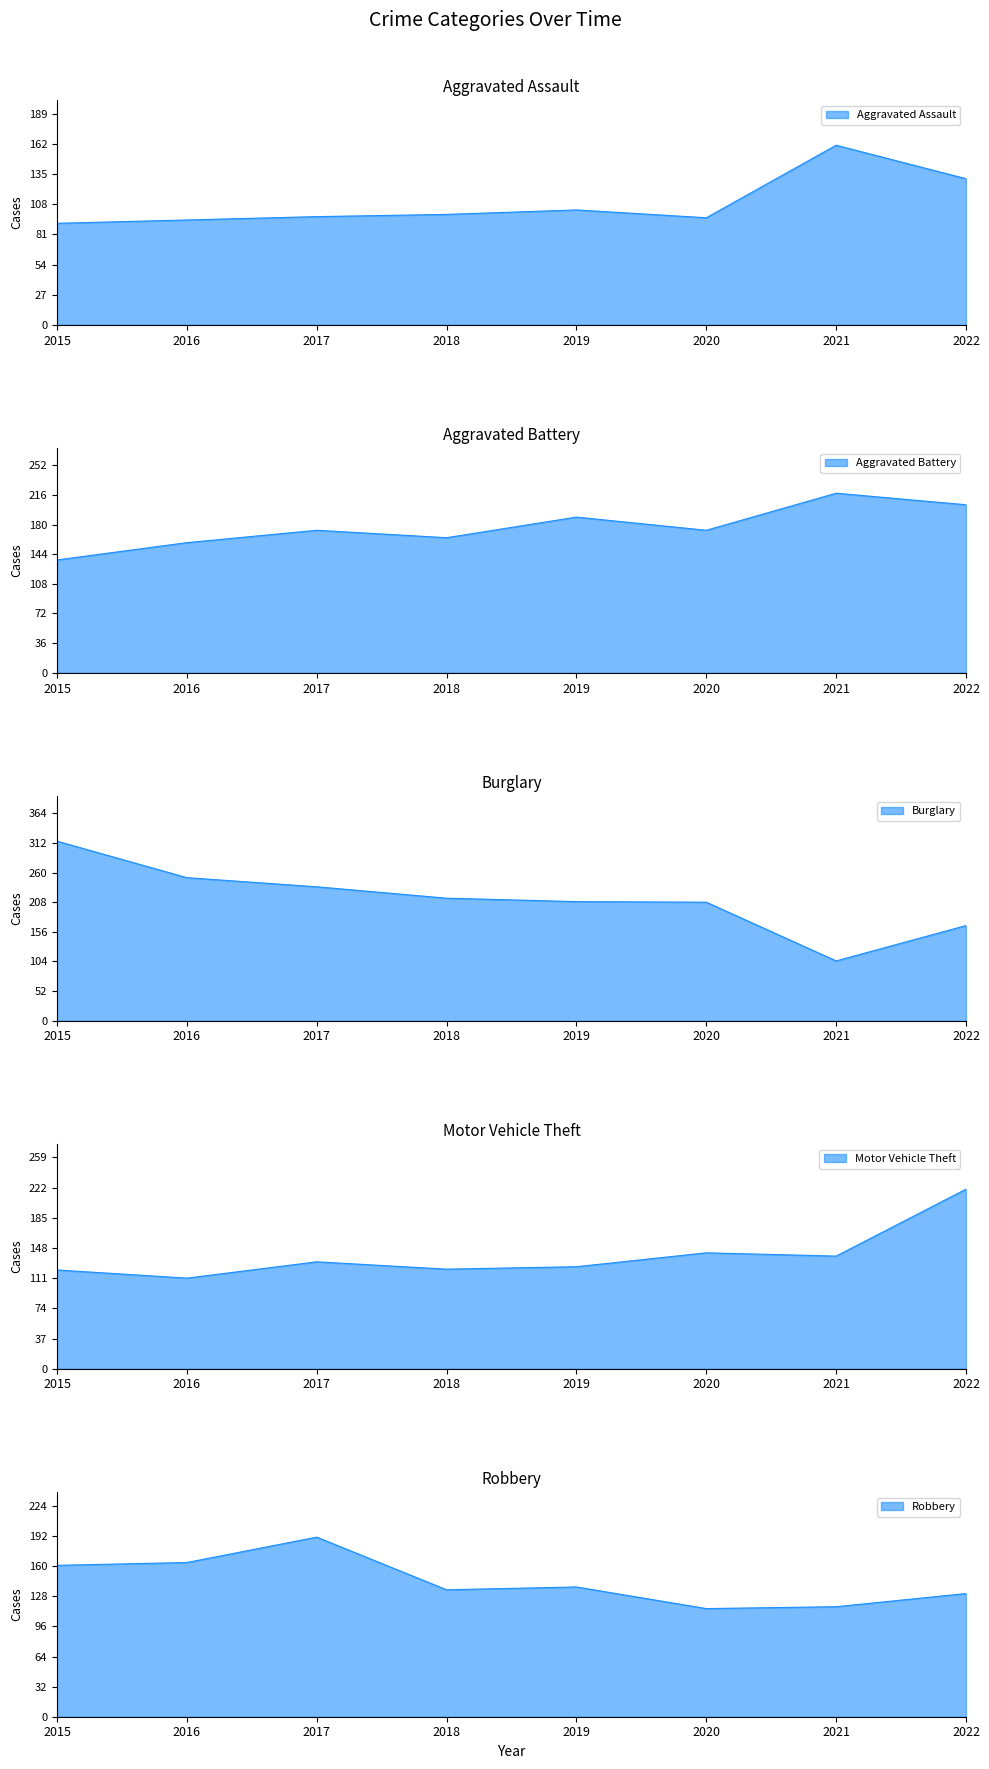

Is the value of Robbery at 2017 greater than the value of Burglary at 2015?

No